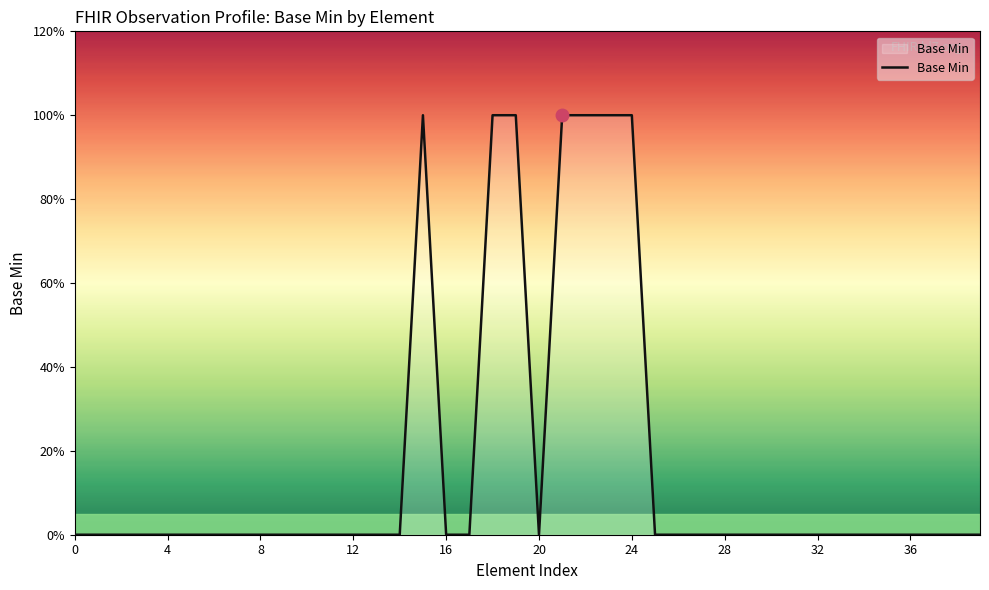

Does the chart display data point markers on the line(s)?

No